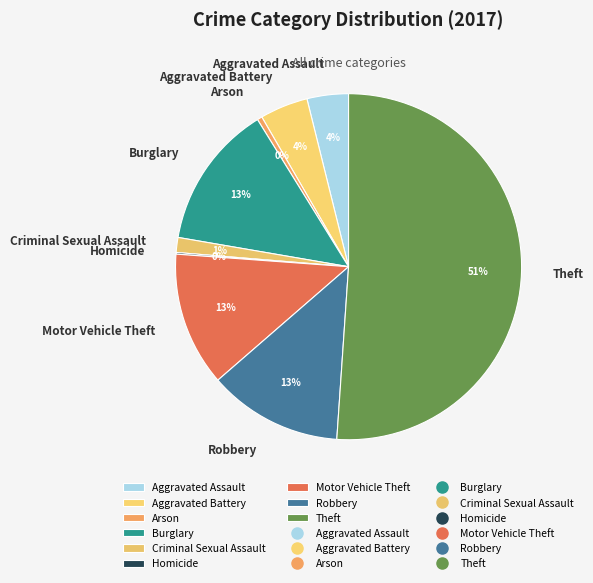

Which category accounts for the majority?

Theft